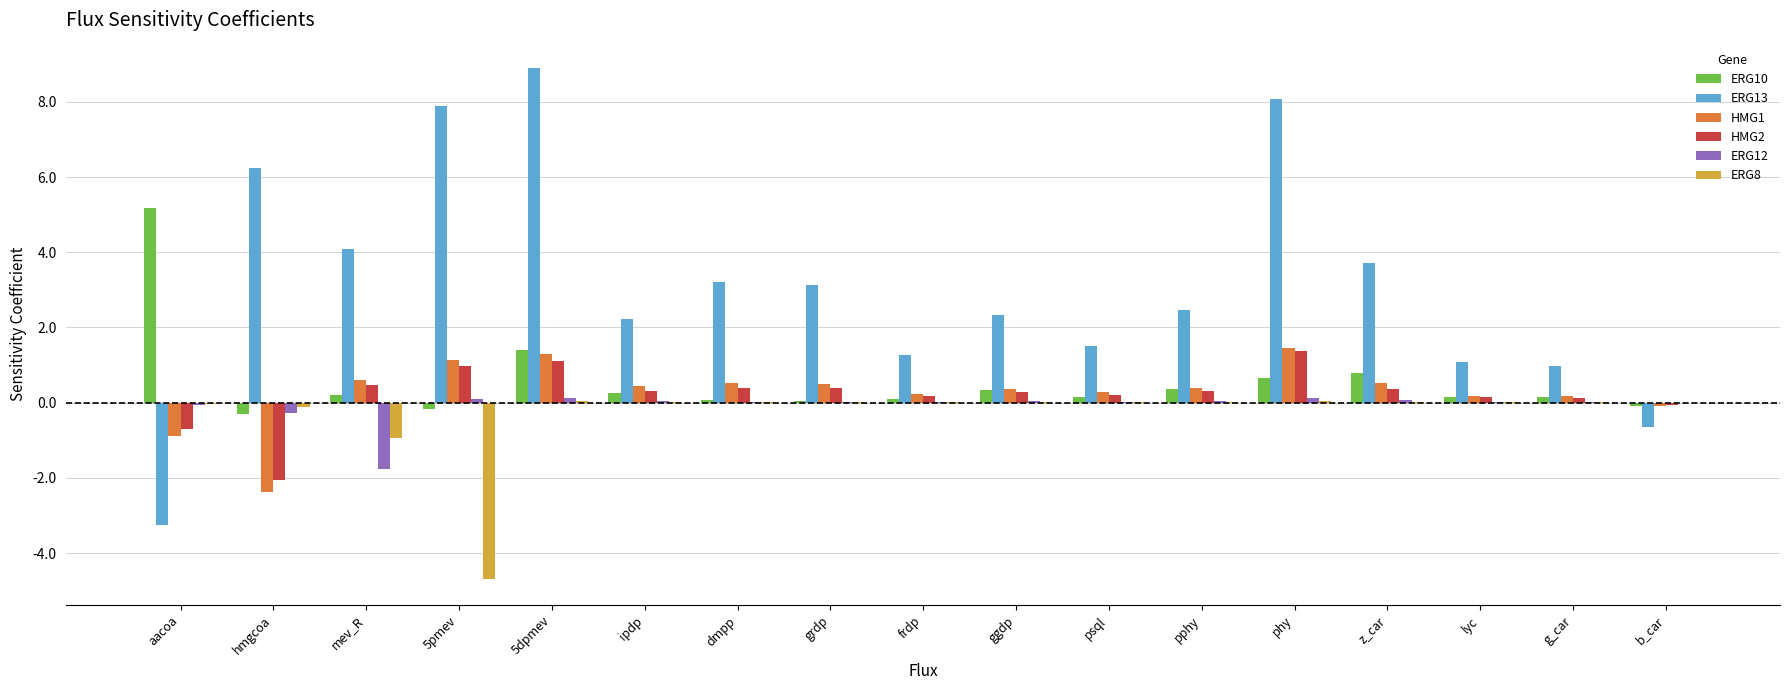

Where is ERG10 nearest to the value 2?

5dpmev